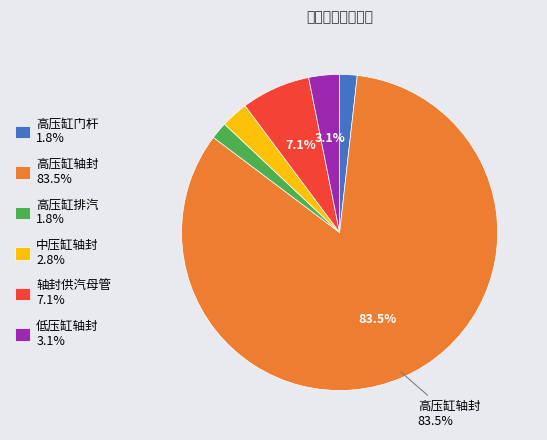

To the nearest percent, what is the difference between the largest and smallest slice percentages?

82%